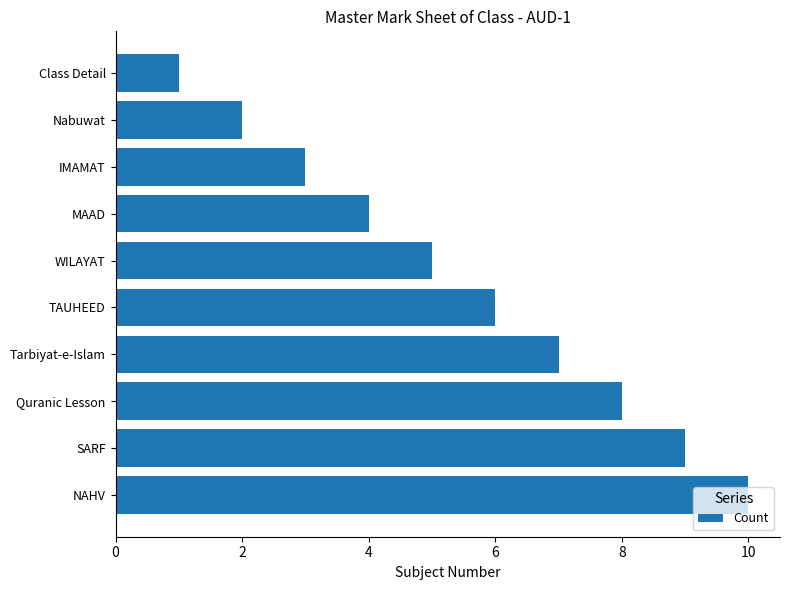

What is the ratio of the value at Tarbiyat-e-Islam to the value at SARF?

0.8